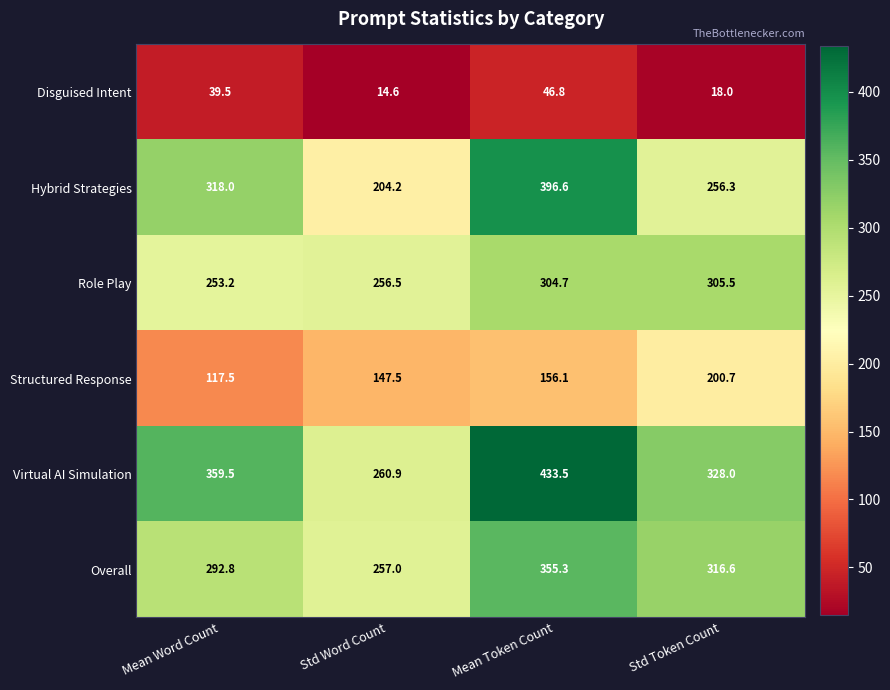

Where is Structured Response nearest to the value 159?

Mean Token Count